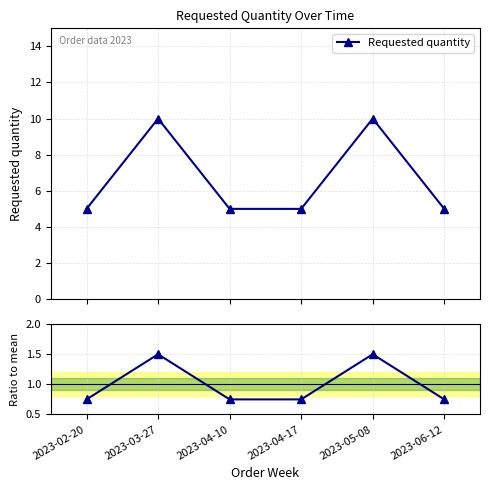

List the labels in order of Requested quantity value, smallest first.

2023-02-20, 2023-04-10, 2023-04-17, 2023-06-12, 2023-03-27, 2023-05-08